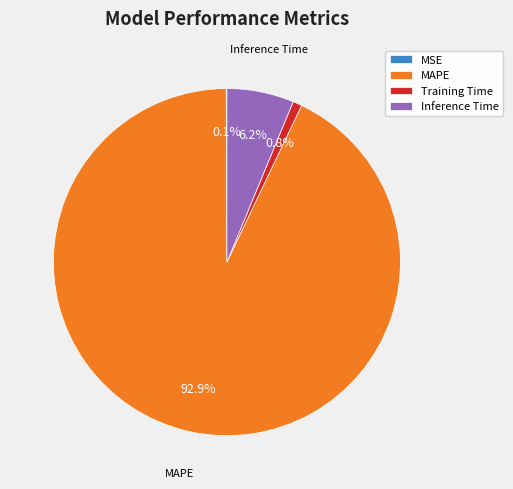

Do MAPE and Inference Time together represent more than half of the pie?

Yes